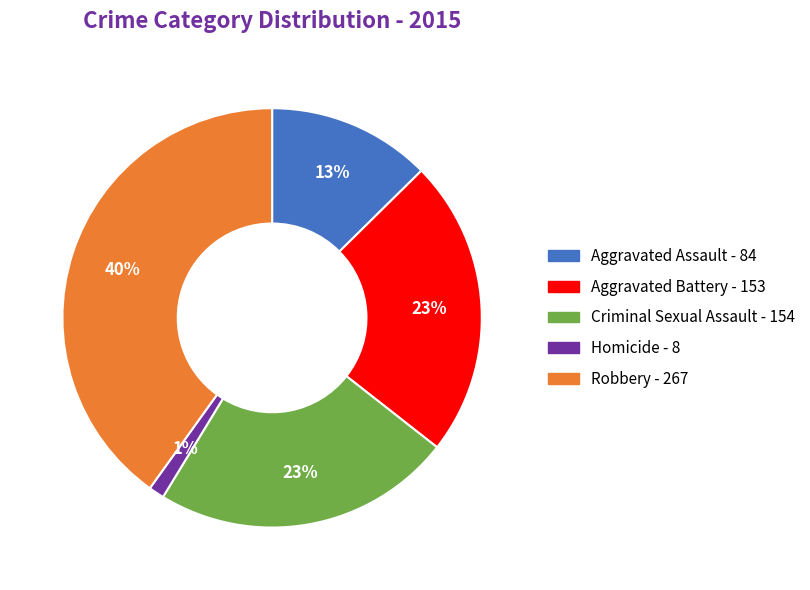

Do Homicide and Robbery together represent more than half of the pie?

No